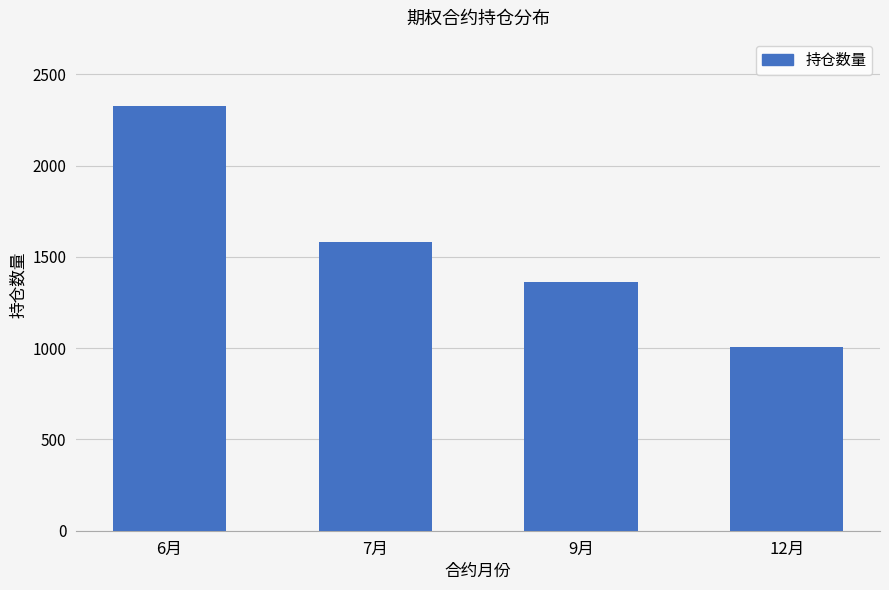

Reading left to right, extract all data points from this chart.

2325	1583	1365	1005